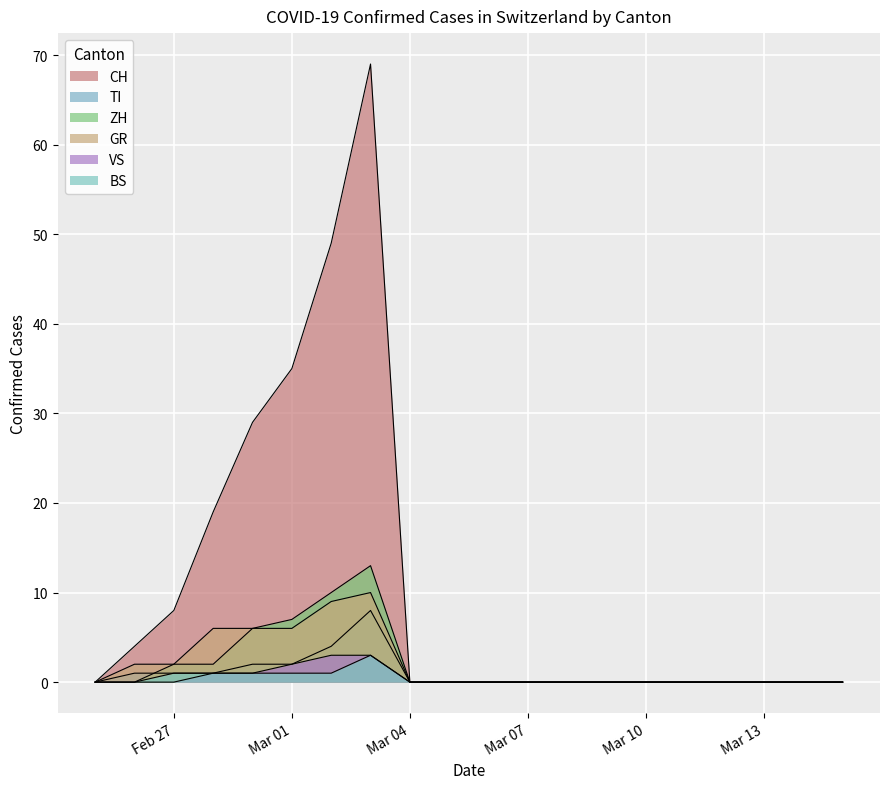

Reading left to right, transcribe all the data shown in this chart.

CH: 0	4	8	19	29	35	49	69	0	0	0	0	0	0	0	0	0	0	0	0
TI: 0	1	1	1	2	2	4	8	0	0	0	0	0	0	0	0	0	0	0	0
ZH: 0	0	2	2	6	7	10	13	0	0	0	0	0	0	0	0	0	0	0	0
GR: 0	2	2	6	6	6	9	10	0	0	0	0	0	0	0	0	0	0	0	0
VS: 0	0	0	1	1	2	3	3	0	0	0	0	0	0	0	0	0	0	0	0
BS: 0	0	1	1	1	1	1	3	0	0	0	0	0	0	0	0	0	0	0	0